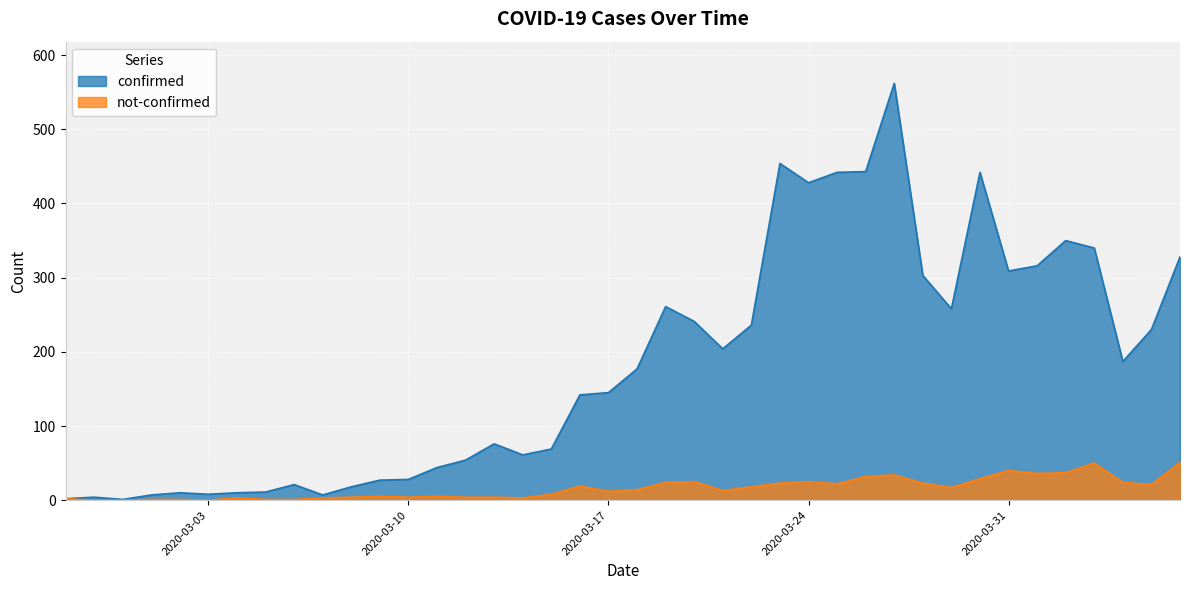

The confirmed series shows 99 at 2020-03-22. True or false?

False